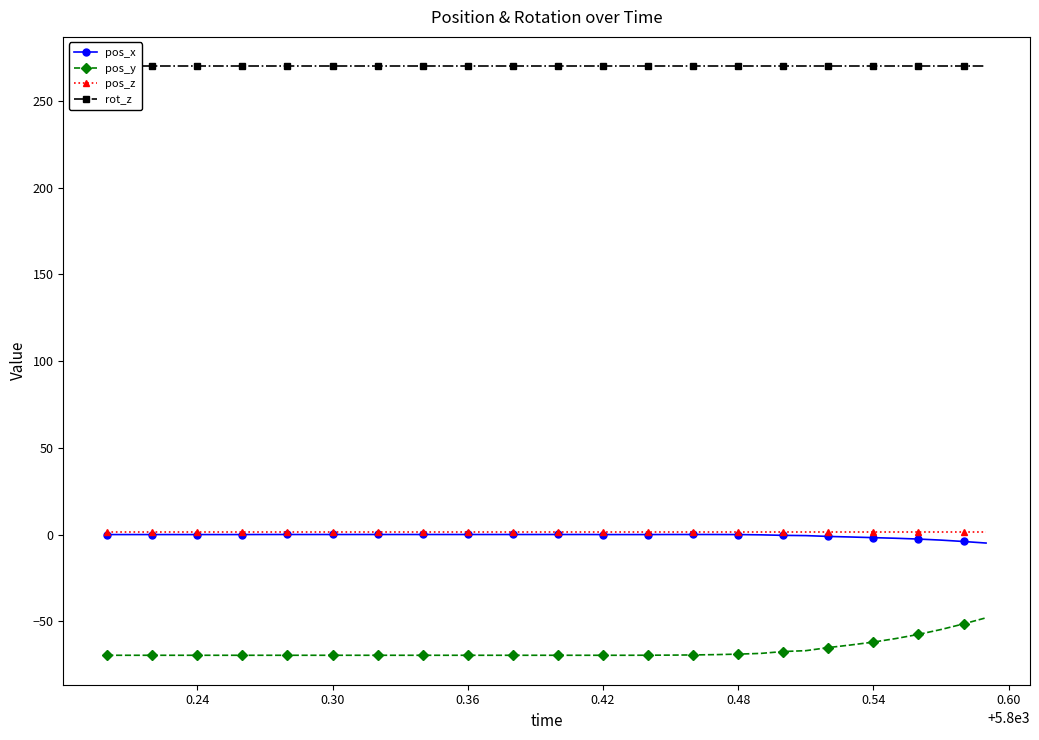

What is the maximum value for pos_y?

-48.0